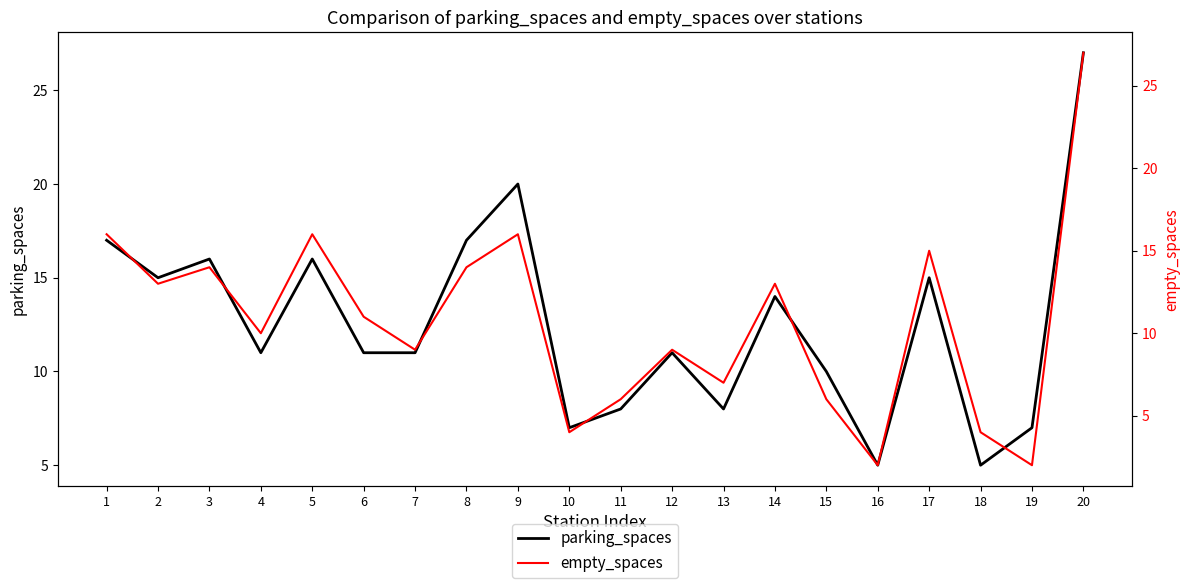

Which series has the widest spread of values?

empty_spaces